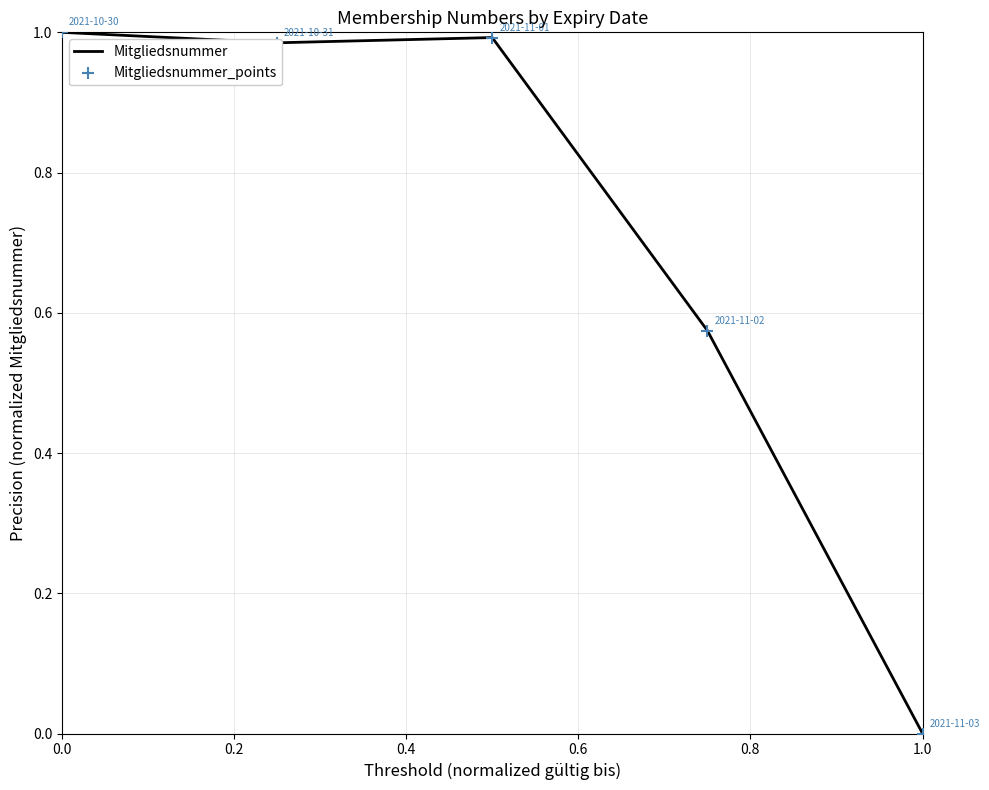

What is the sum of all values?

3.6